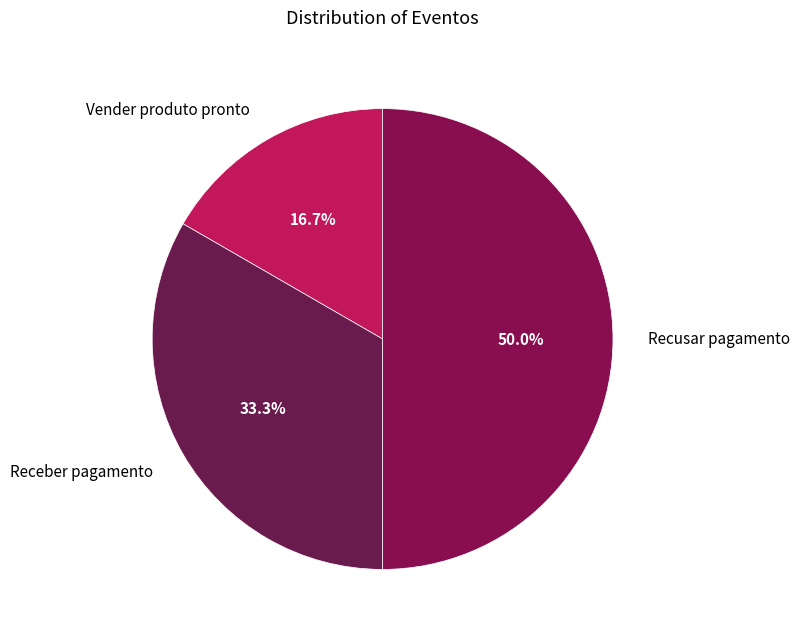

To the nearest percent, what is the combined percentage of Receber pagamento and Recusar pagamento?

83%